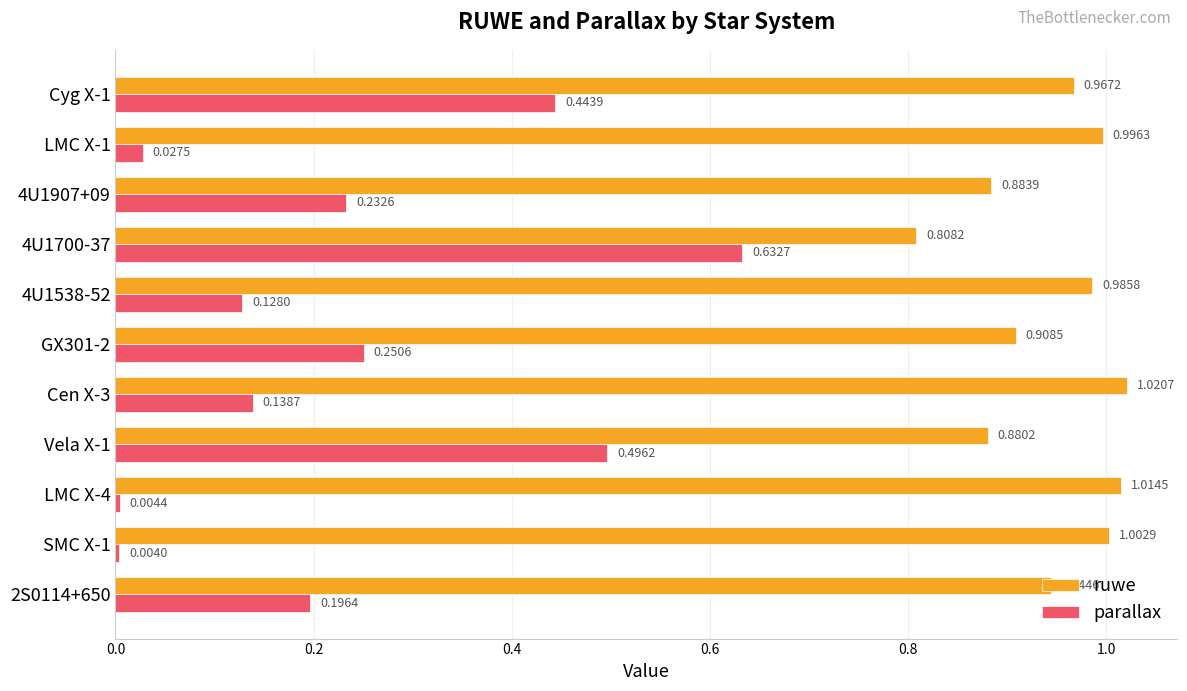

At which label is parallax closest to 0?

SMC X-1